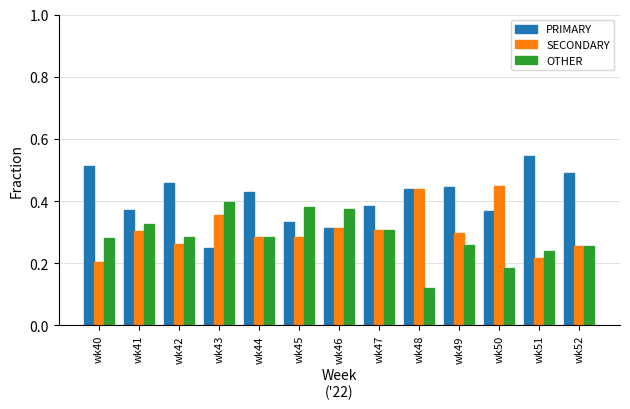

List the series in order of their overall mean, lowest first.

OTHER, SECONDARY, PRIMARY